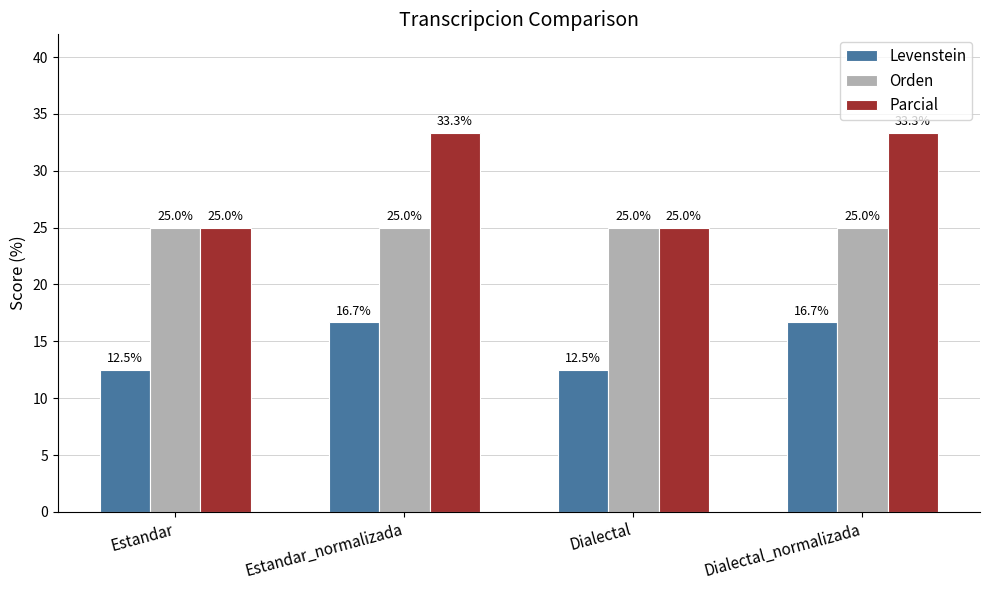

The value of Orden at Dialectal_normalizada is 14.7. True or false?

False